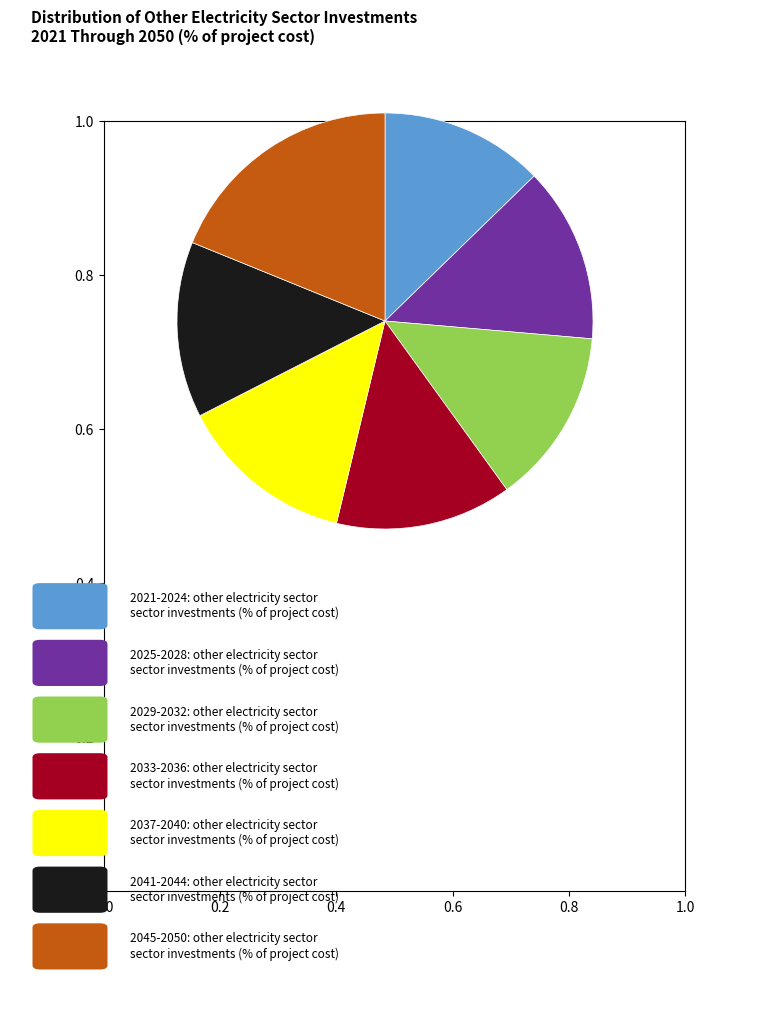

Is there a majority slice in this chart?

No